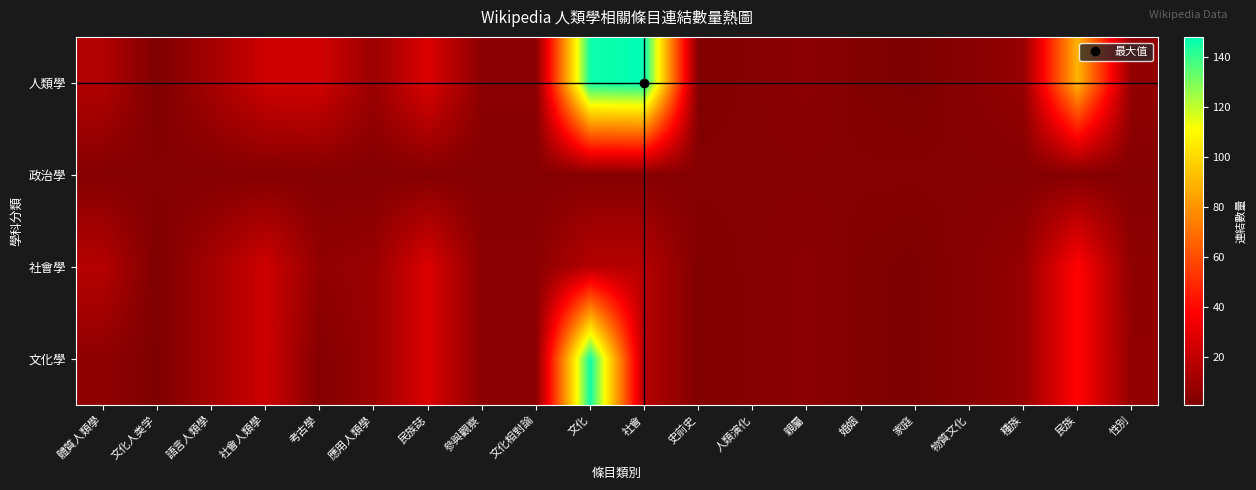

Reading right to left, what are all the values shown in this chart?

人類學: 性別=7	民族=90	種族=8	物質文化=4	家庭=1	婚姻=2	親屬=5	人類演化=3	史前史=2	社會=148	文化=146	文化相對論=5	參與觀察=5	民族誌=28	應用人類學=9	考古學=25	社會人類學=24	語言人類學=12	文化人类学=1	體質人類學=16
政治學: 性別=3	民族=3	種族=3	物質文化=3	家庭=3	婚姻=3	親屬=3	人類演化=3	史前史=3	社會=3	文化=3	文化相對論=3	參與觀察=3	民族誌=3	應用人類學=3	考古學=3	社會人類學=3	語言人類學=3	文化人类学=3	體質人類學=3
社會學: 性別=6	民族=39	種族=8	物質文化=4	家庭=1	婚姻=2	親屬=5	人類演化=3	史前史=2	社會=17	文化=17	文化相對論=5	參與觀察=5	民族誌=28	應用人類學=9	考古學=7	社會人類學=24	語言人類學=12	文化人类学=1	體質人類學=17
文化學: 性別=7	民族=39	種族=8	物質文化=4	家庭=1	婚姻=2	親屬=5	人類演化=3	史前史=2	社會=17	文化=146	文化相對論=5	參與觀察=5	民族誌=28	應用人類學=9	考古學=3	社會人類學=24	語言人類學=12	文化人类学=1	體質人類學=6